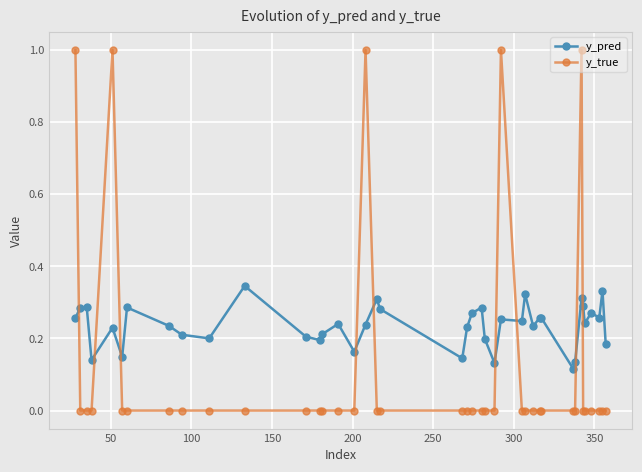

Which series has the largest total across all categories?

y_pred